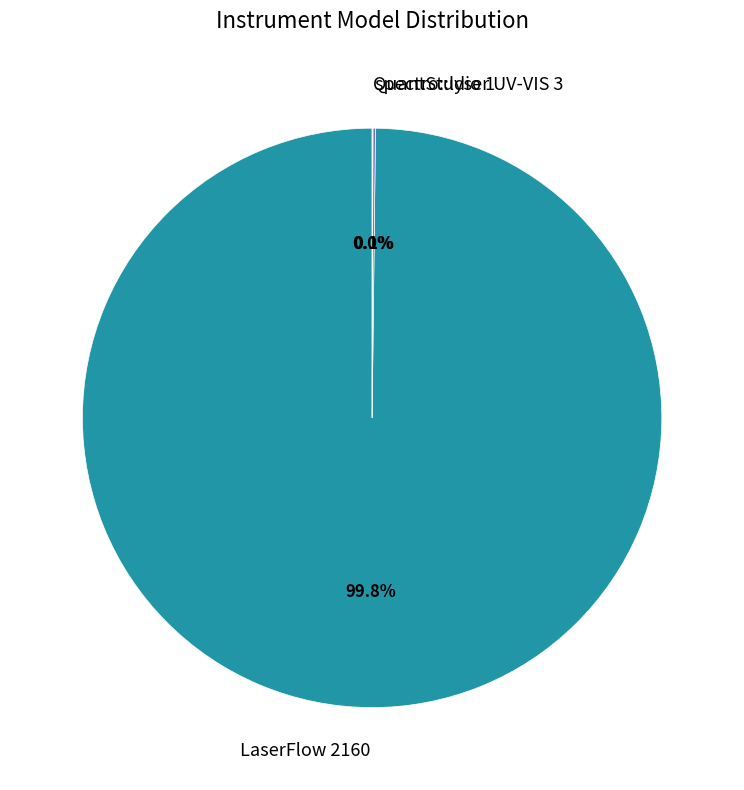

Which slice represents more than half of the pie?

LaserFlow 2160